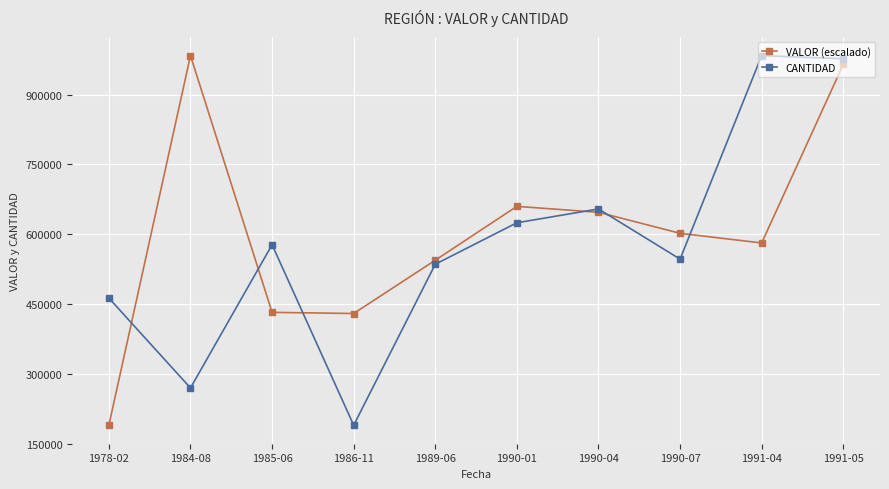

True or false: VALOR (escalado) has a value of 189531.0 at 1978-02.

True